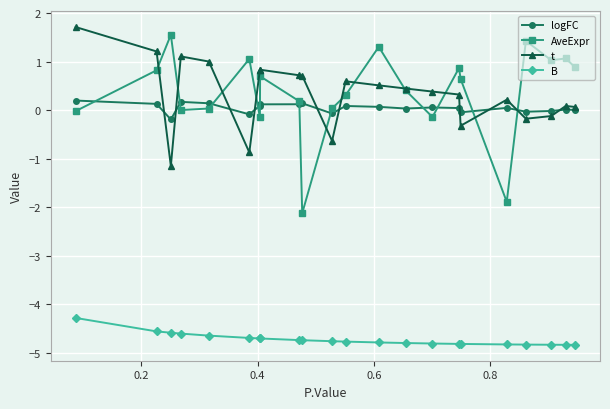

How many lines are shown in the chart?

4